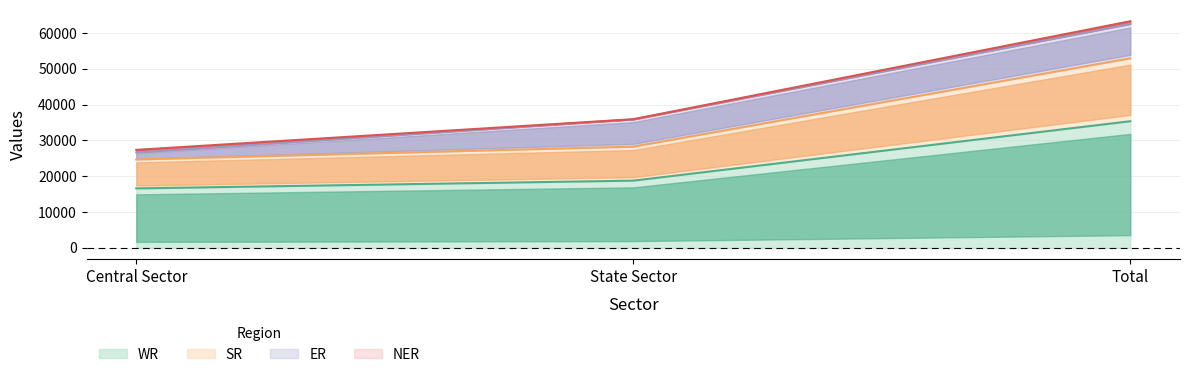

At which label is WR closest to 25987?

State Sector